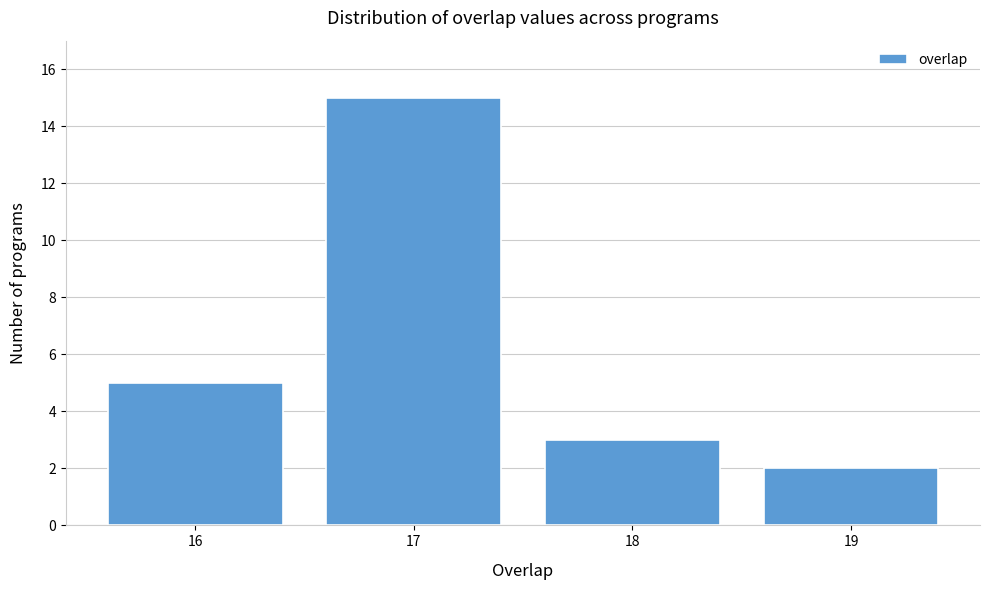

Reading right to left, what are all the values shown in this chart?

2	3	15	5